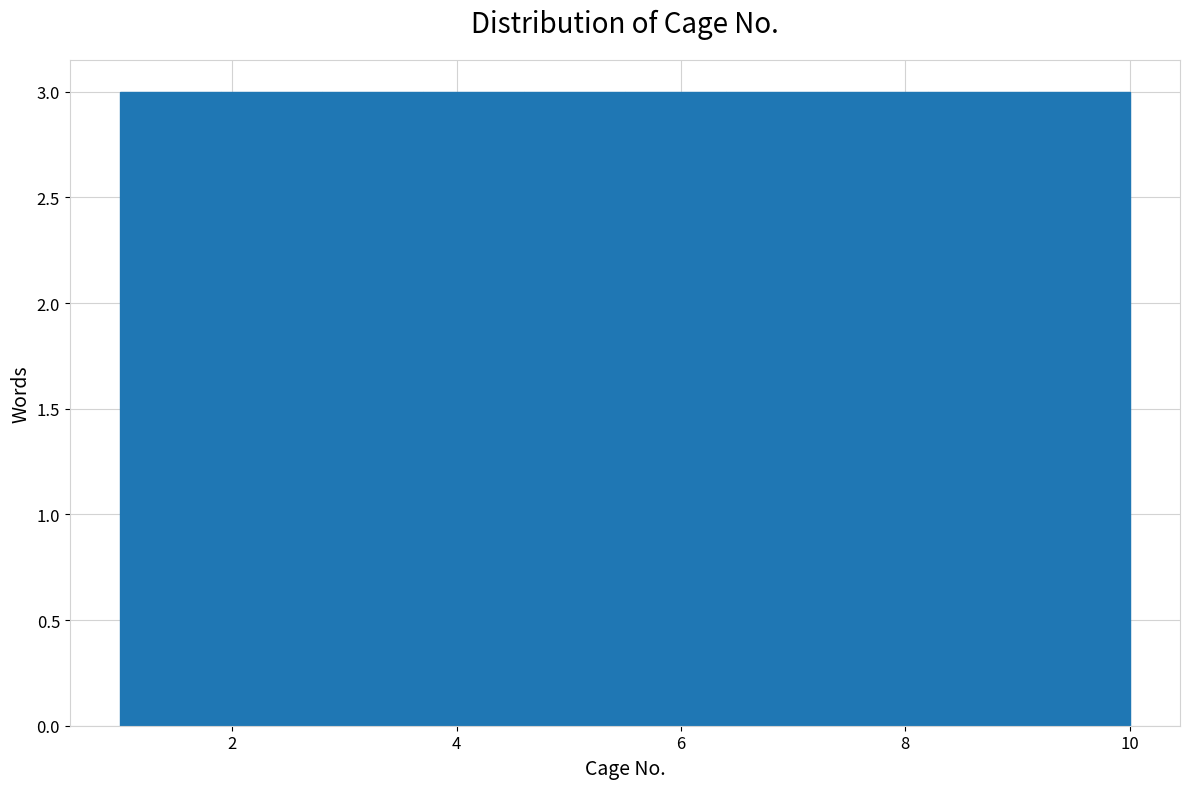

Reading left to right, list every bar in this chart as the range it spans on the x-axis followed by its height. Neither the bar edges nor the heights are printed on the chart, so give them approximately, as read against the axes.

1.0 to 1.9: 3
1.9 to 2.8: 3
2.8 to 3.7: 3
3.7 to 4.6: 3
4.6 to 5.5: 3
5.5 to 6.4: 3
6.4 to 7.3: 3
7.3 to 8.2: 3
8.2 to 9.1: 3
9.1 to 10.0: 3